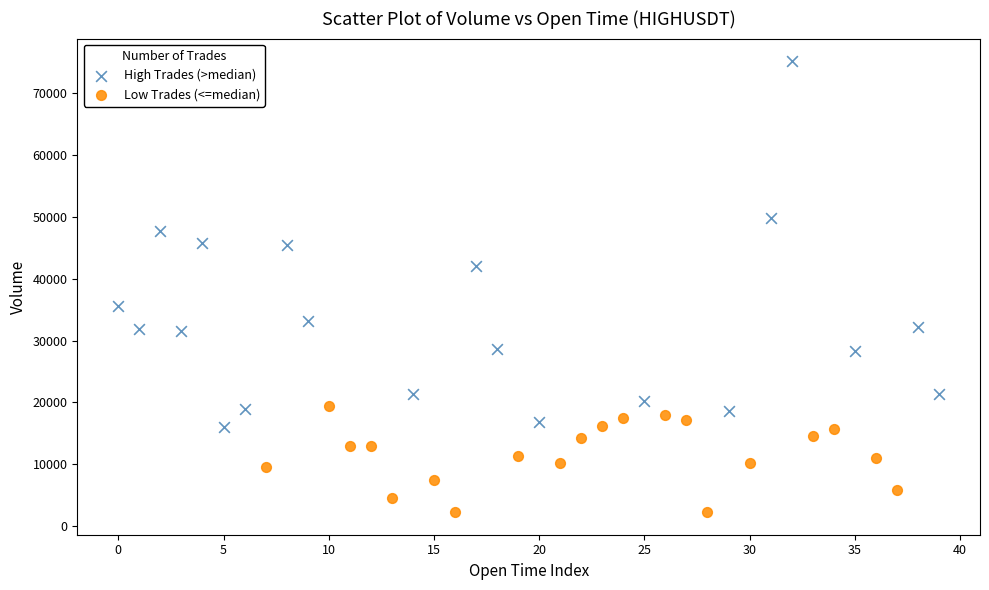

Which series contains the highest Y value?

High Trades (>median)